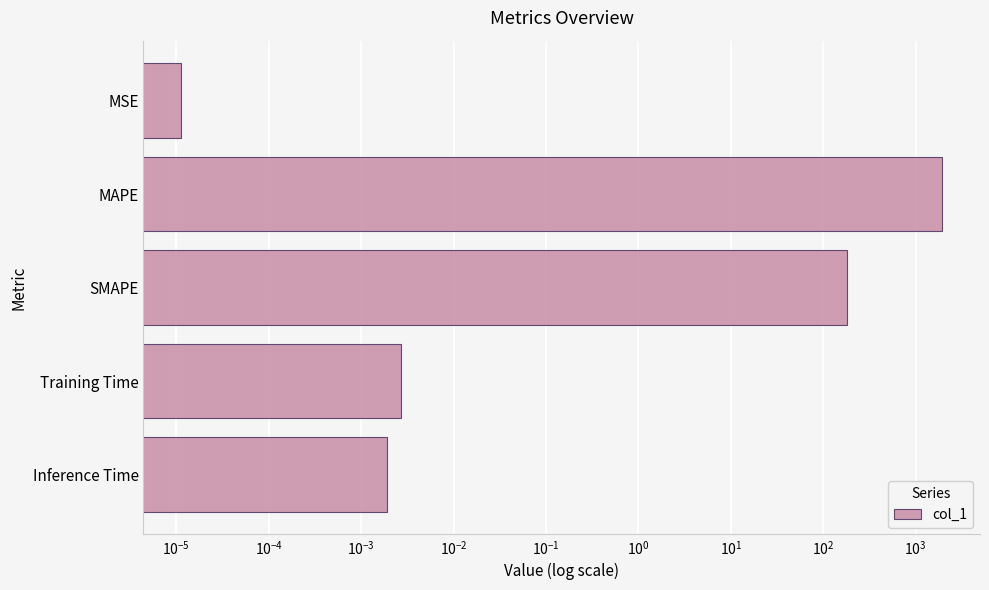

True or false: the data shows 0.0 at MSE.

False